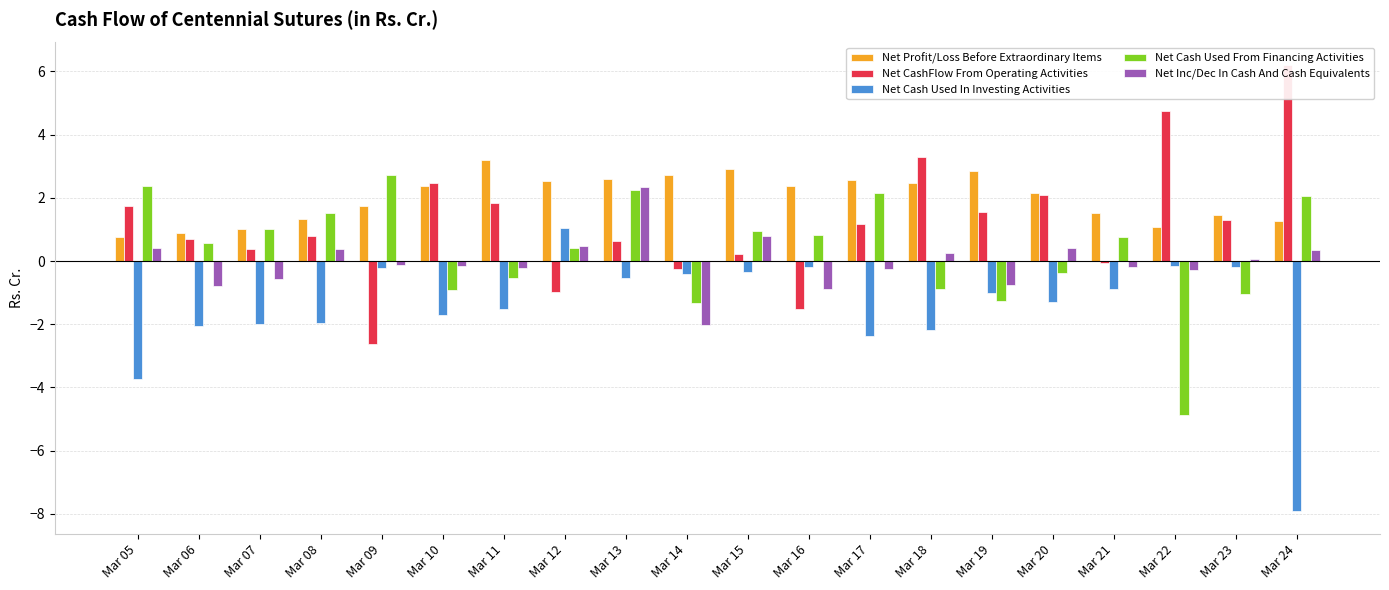

What is the difference between the highest and lowest values at Mar 14?

4.7